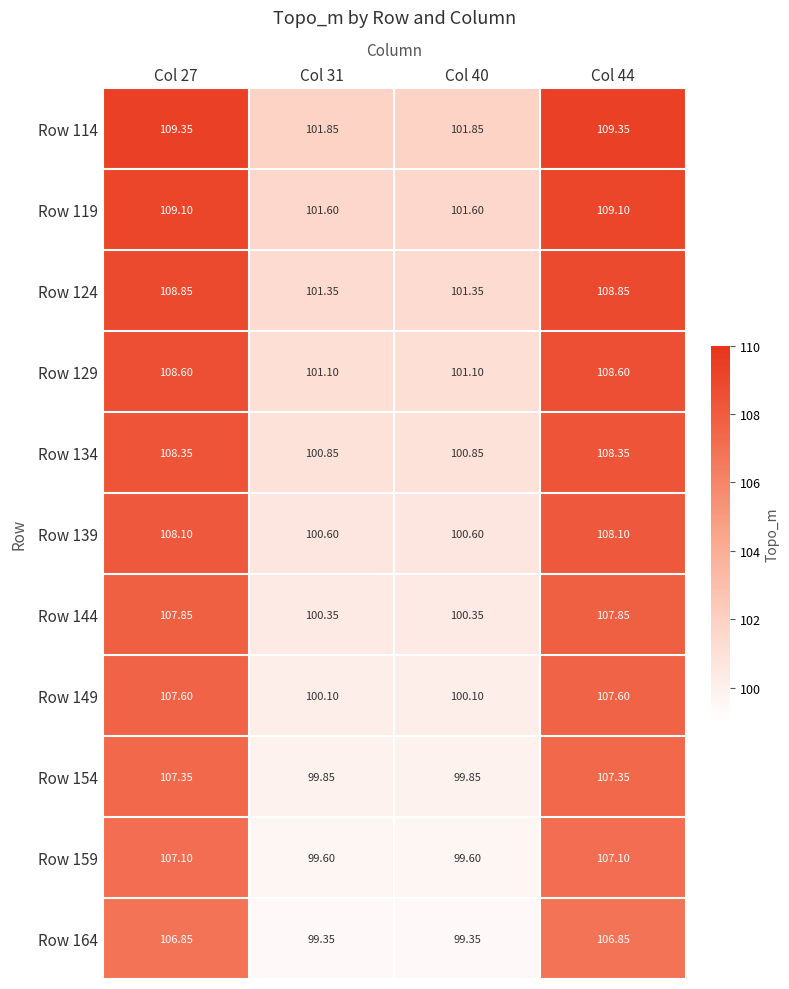

How many values in the Row 149 series exceed 107?

2